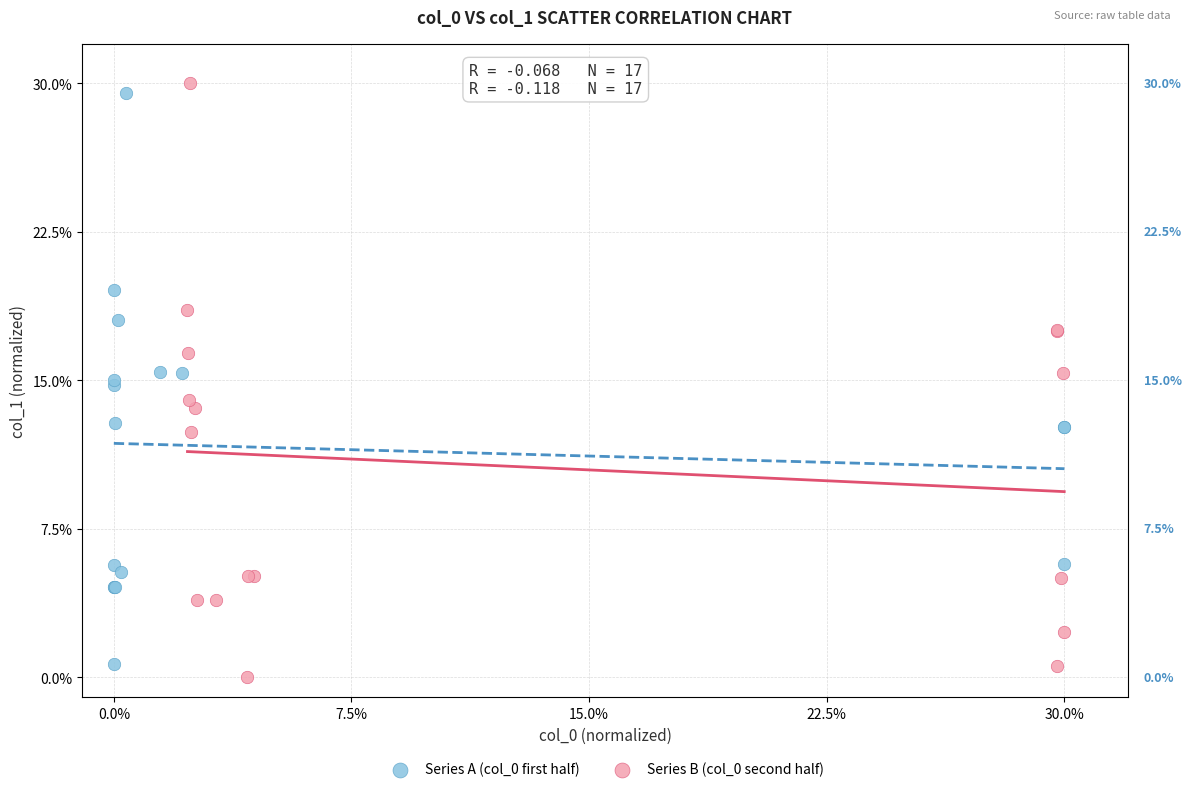

Which series has the widest spread of Y values?

Series B (col_0 second half)